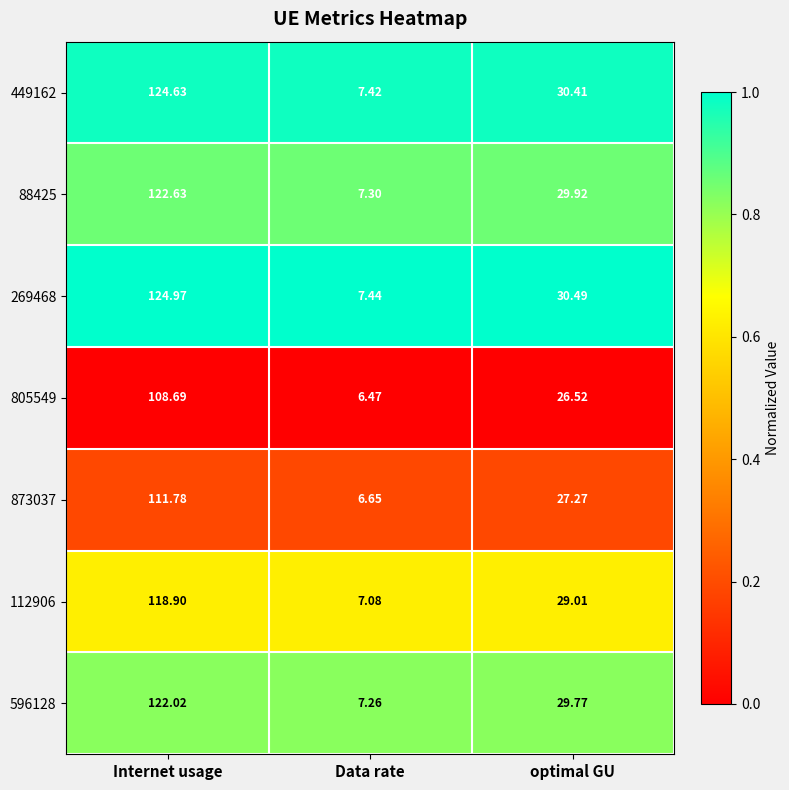

At which label does 112906 reach its peak?

Internet usage